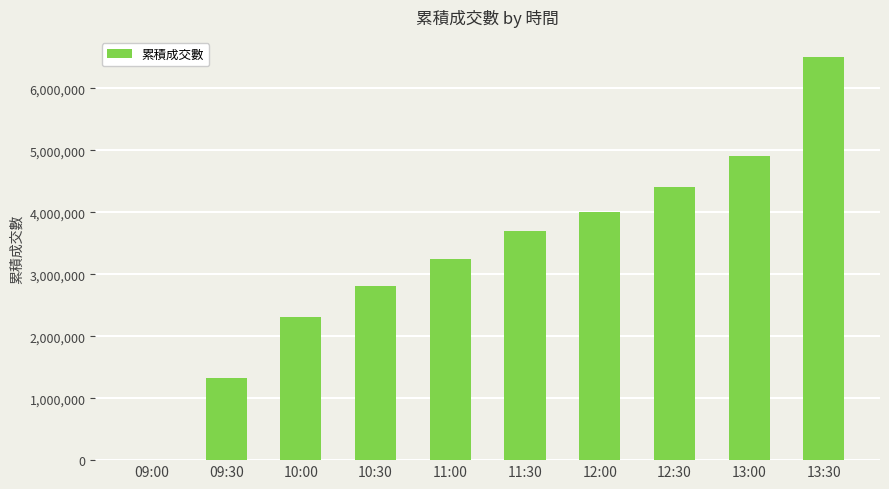

How many data points does each series have?

10